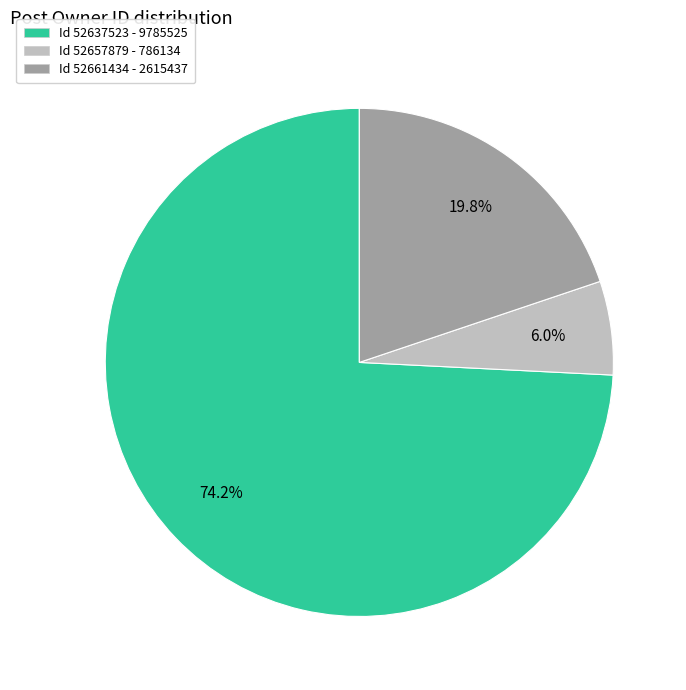

Is there any slice that represents more than half of the pie?

Yes